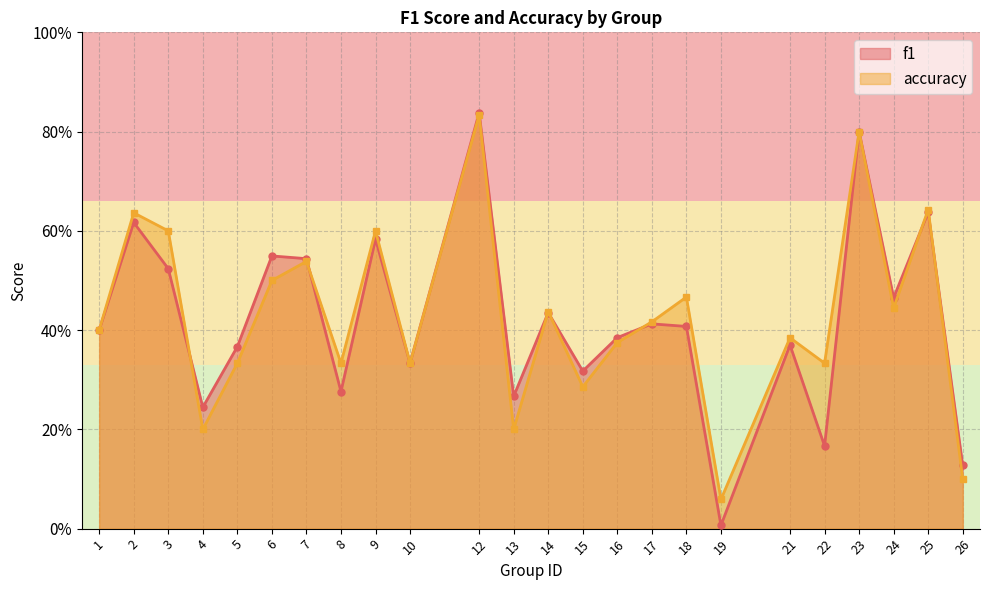

Is it true that accuracy equals 0.9 at 6?

False